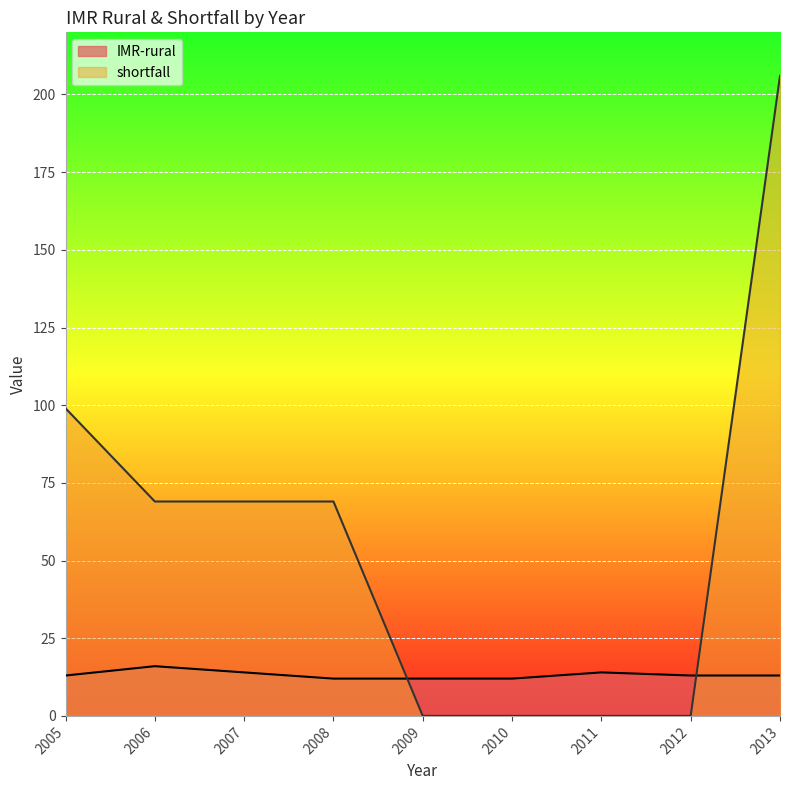

True or false: shortfall has more than 1 points higher than both neighbors.

False